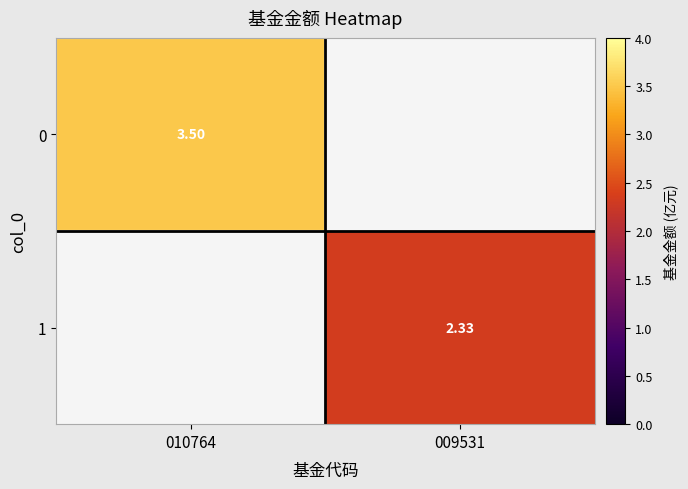

The 0 series shows 1.3 at 009531. True or false?

False